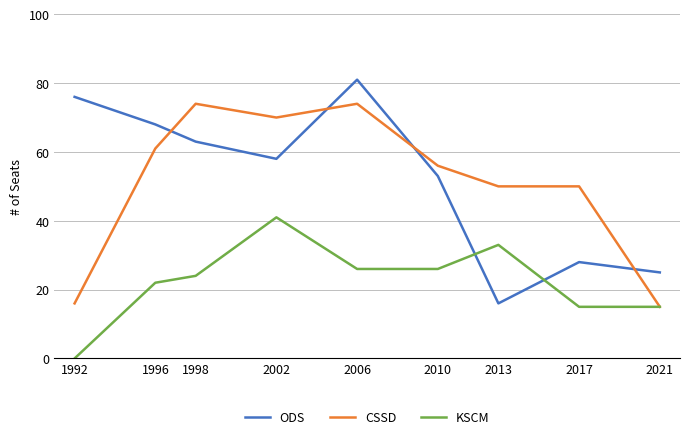

The value of CSSD at 2002 is 70. True or false?

True